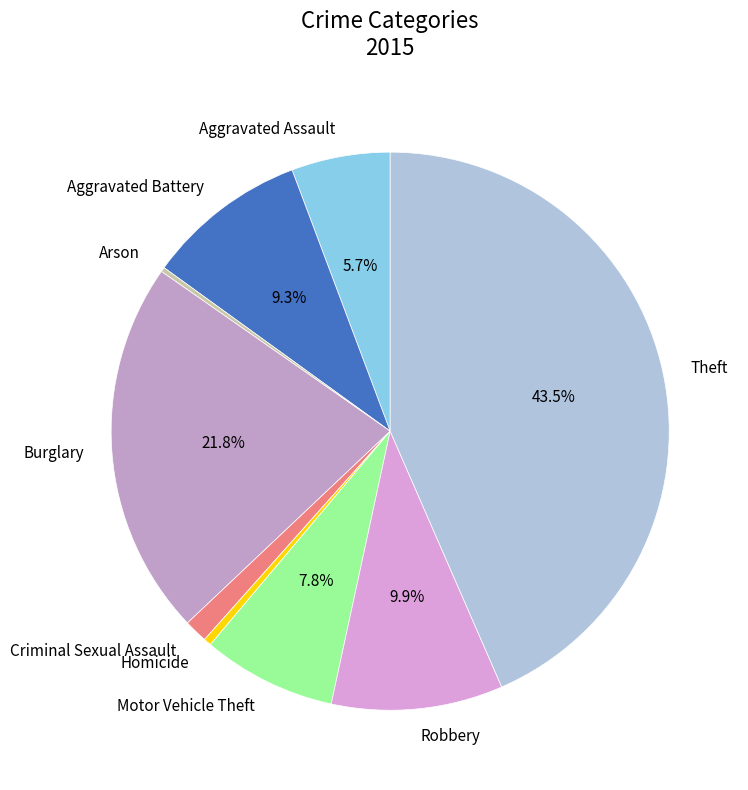

Which has a higher value, Aggravated Assault or Theft?

Theft